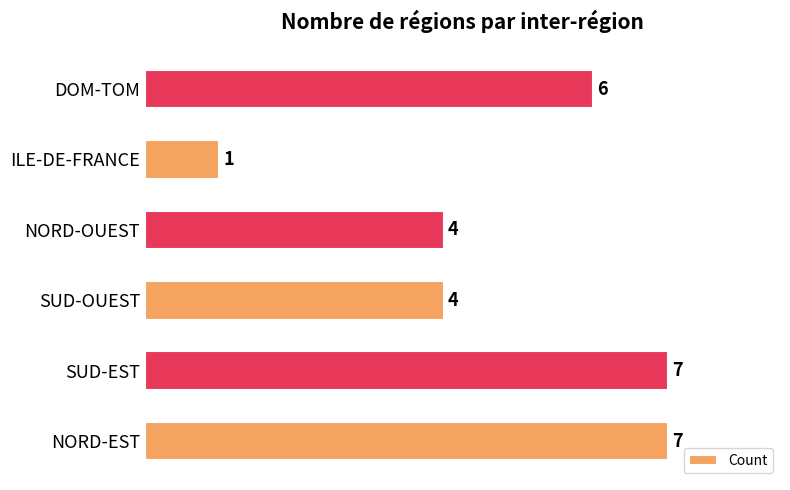

Does the chart contain stacked bars?

No